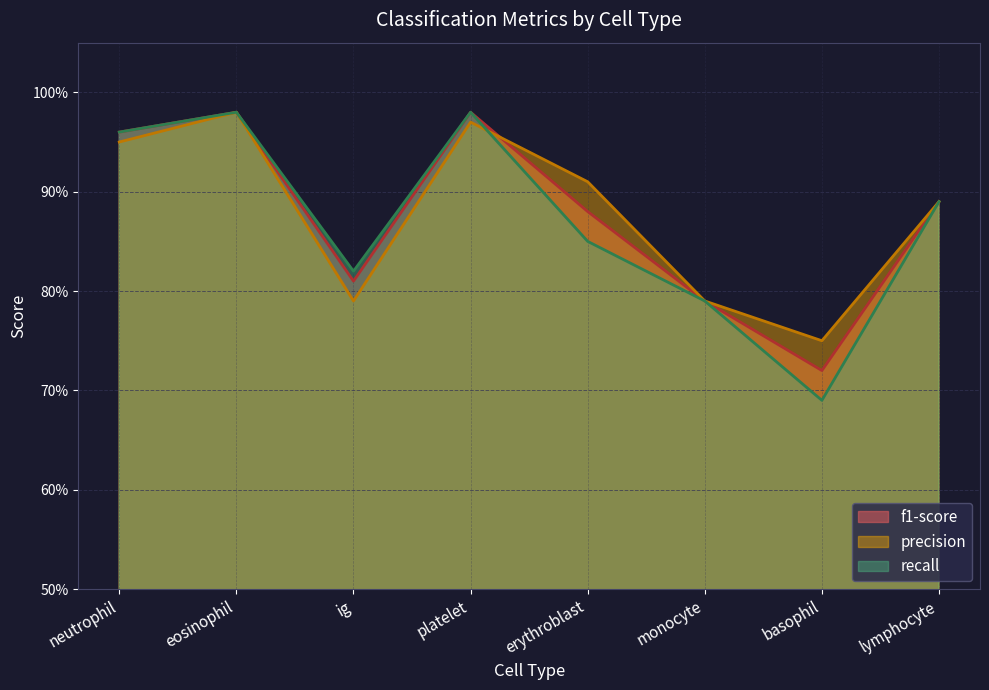

Which category has the highest value in the recall series?

eosinophil